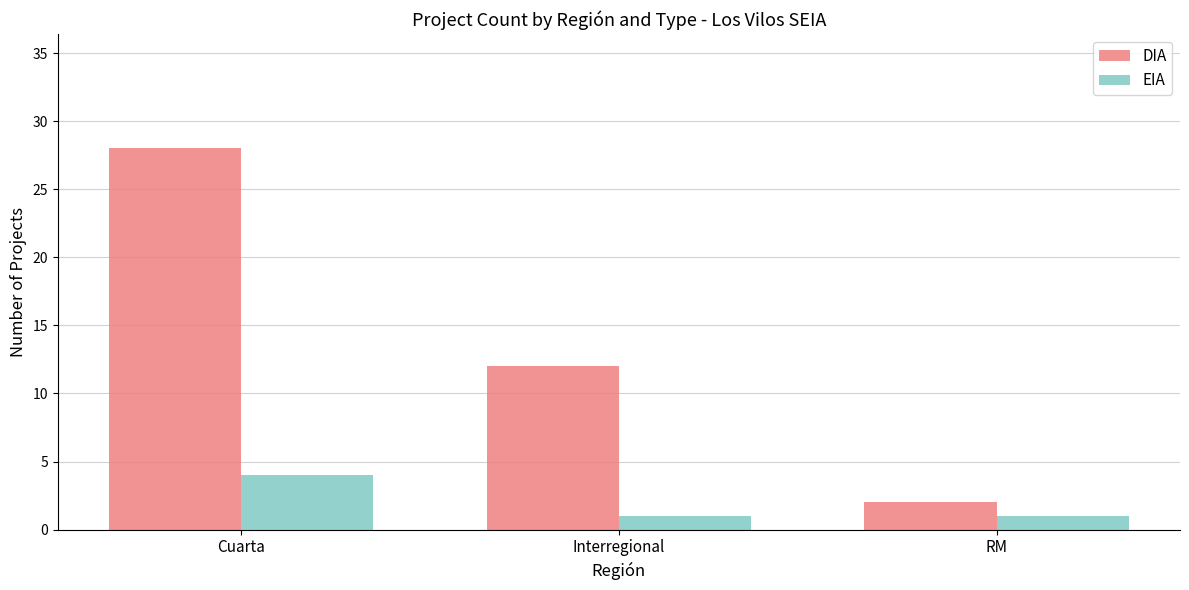

Which category has the highest value in the DIA series?

Cuarta